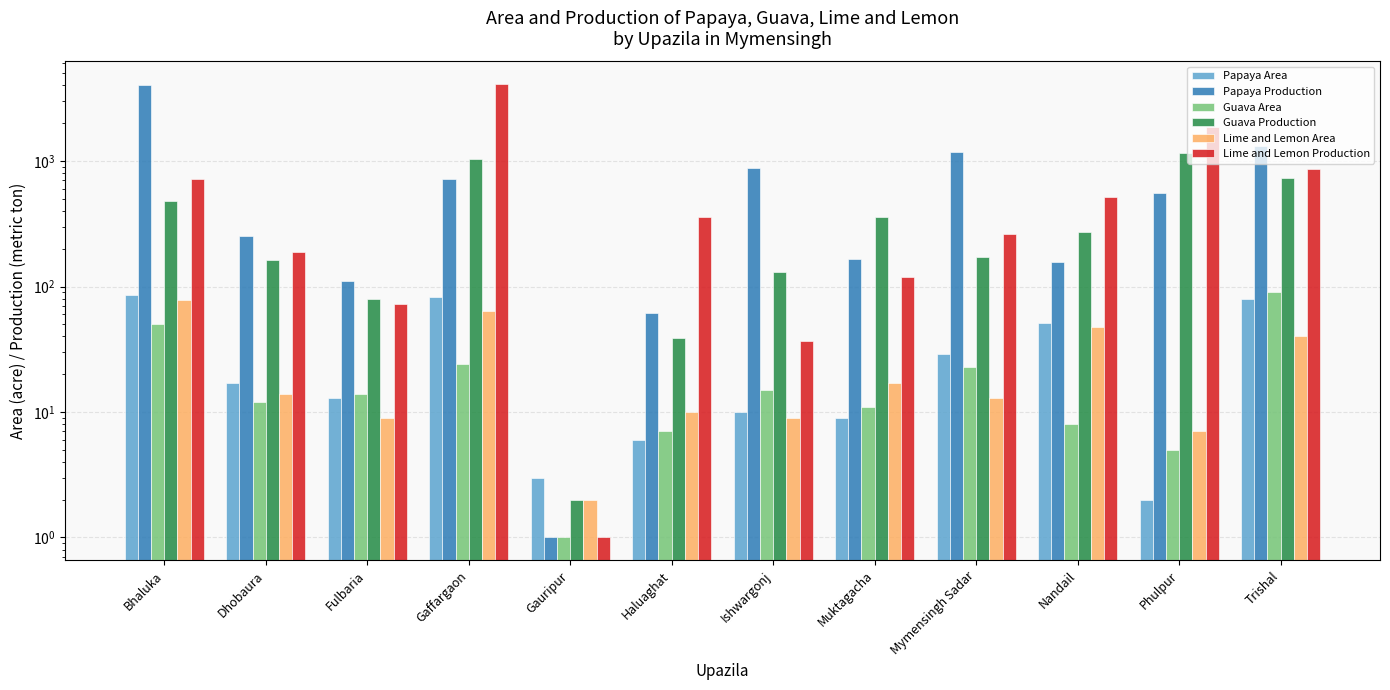

Reading left to right, transcribe all the data shown in this chart.

Papaya Area: 85	17	13	83	3	6	10	9	29	51	2	80
Papaya Production: 4043	252	110	722	1	61	881	166	1189	157	555	1328
Guava Area: 50	12	14	24	1	7	15	11	23	8	5	90
Guava Production: 484	162	79	1040	2	39	131	355	173	274	1160	738
Lime and Lemon Area: 78	14	9	64	2	10	9	17	13	48	7	40
Lime and Lemon Production: 725	190	73	4100	1	361	37	120	261	520	1870	860